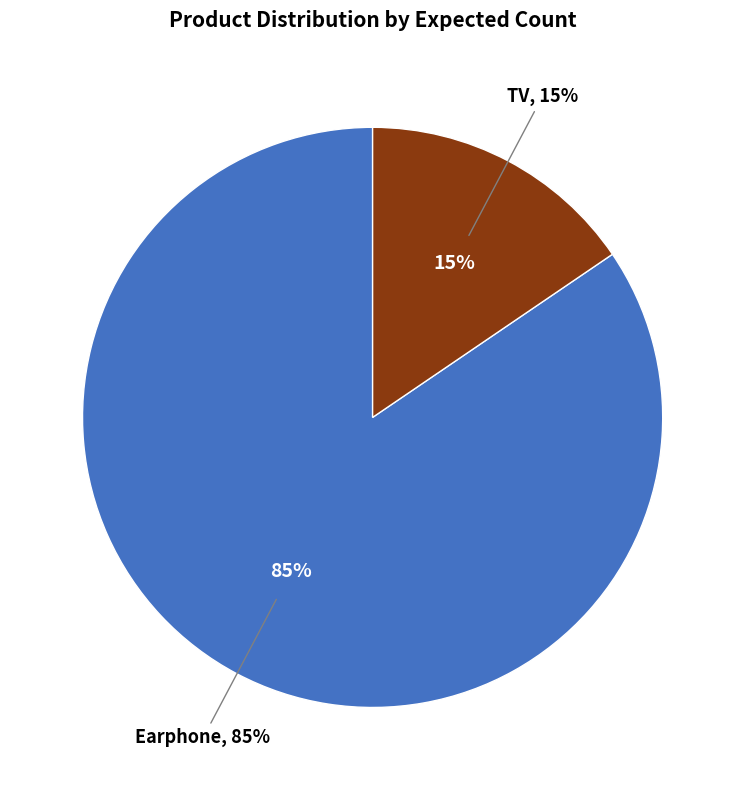

Is it true that Earphone is 85% of the pie?

True